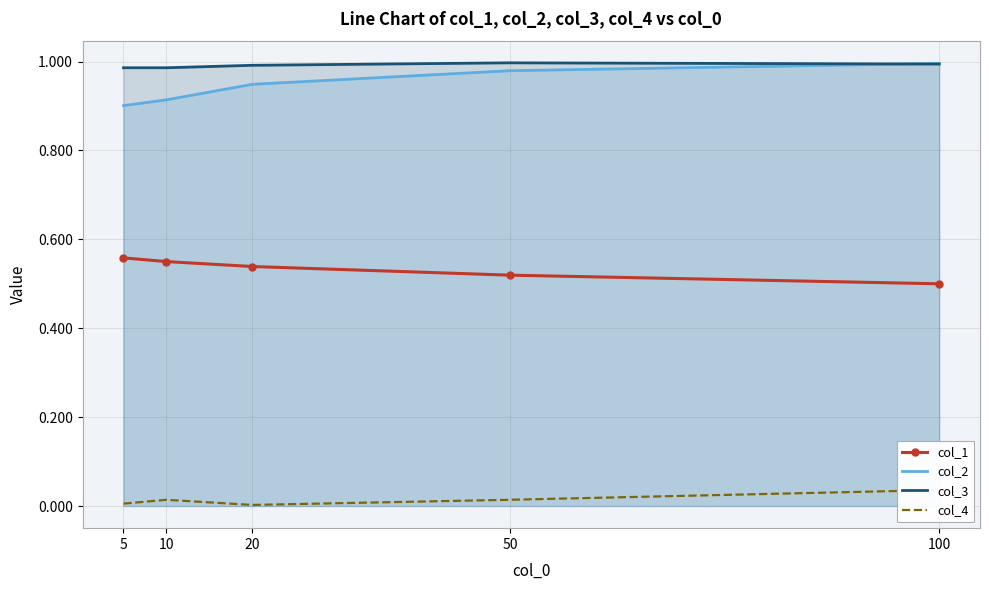

What is the total value across all series at 100?

2.5